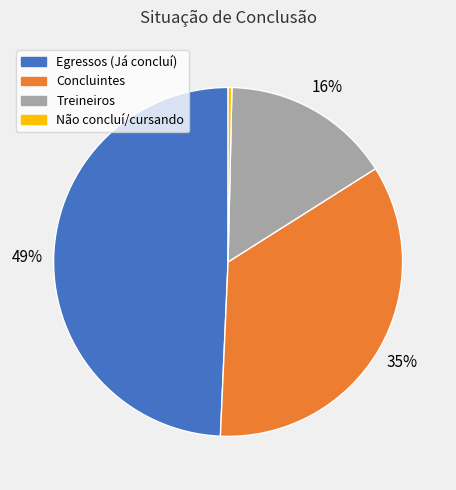

How many slices are in this pie chart?

4